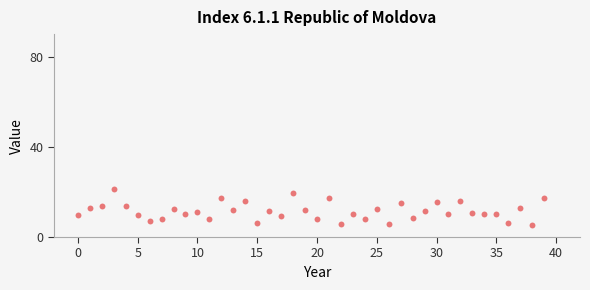

What is the range of Y values (max minus min)?

16.1